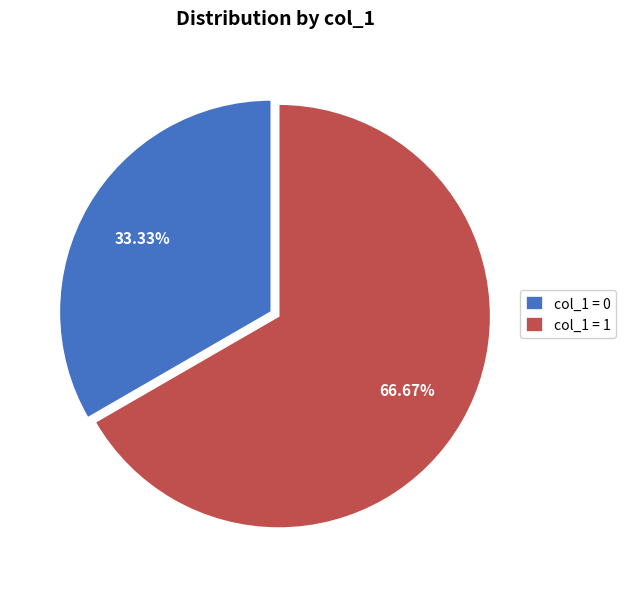

Rank the categories by value from lowest to highest.

col_1 = 0, col_1 = 1